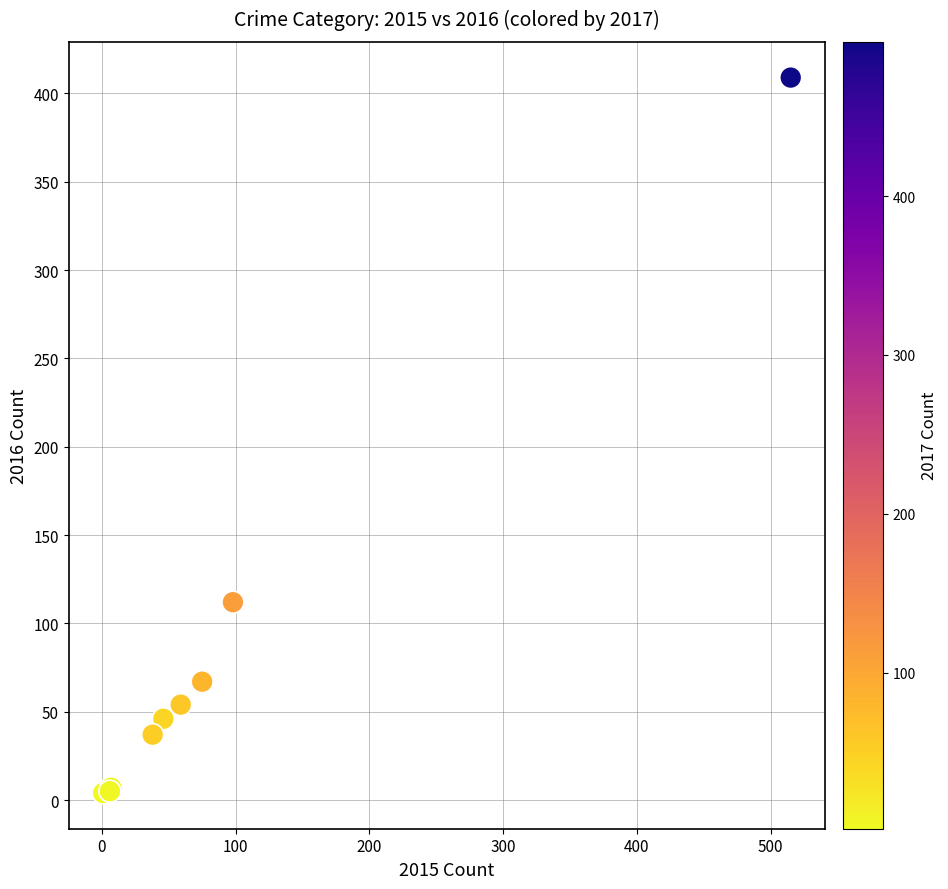

What Y value in the scatter plot is closest to 206?

112